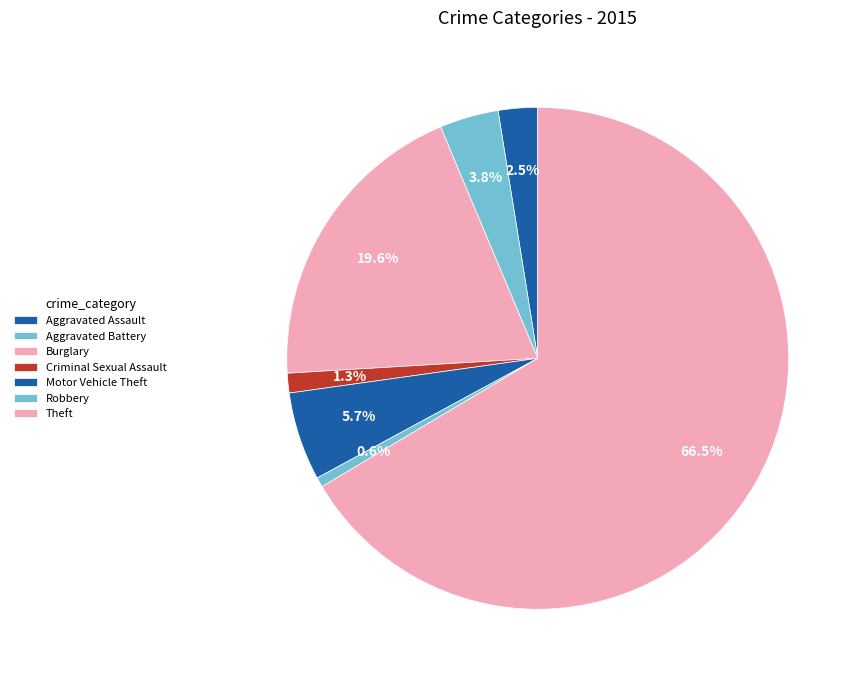

To the nearest percent, what is the difference between the Robbery and Burglary slice percentages?

19%